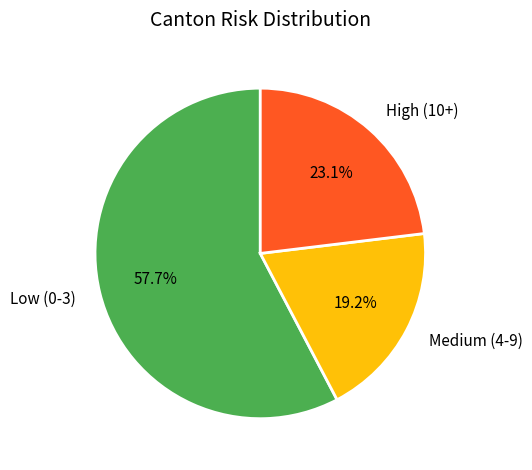

Which slice represents more than half of the pie?

Low (0-3)